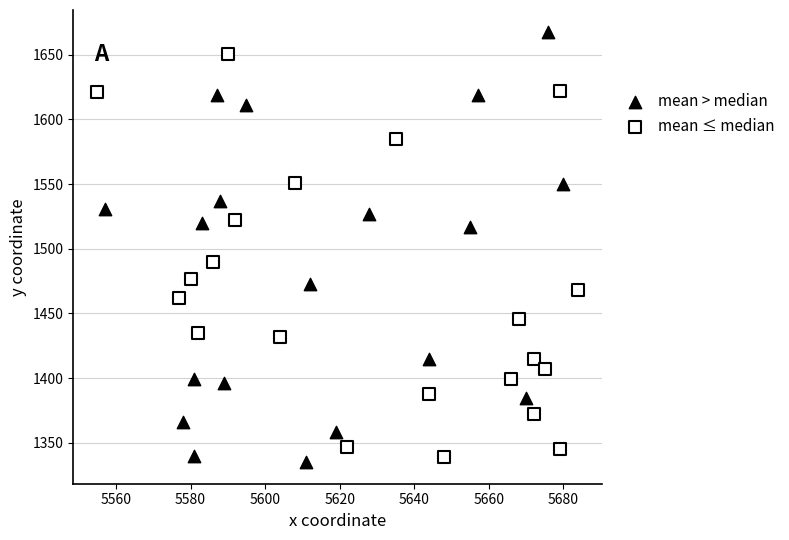

Which series reaches the maximum Y coordinate?

mean > median